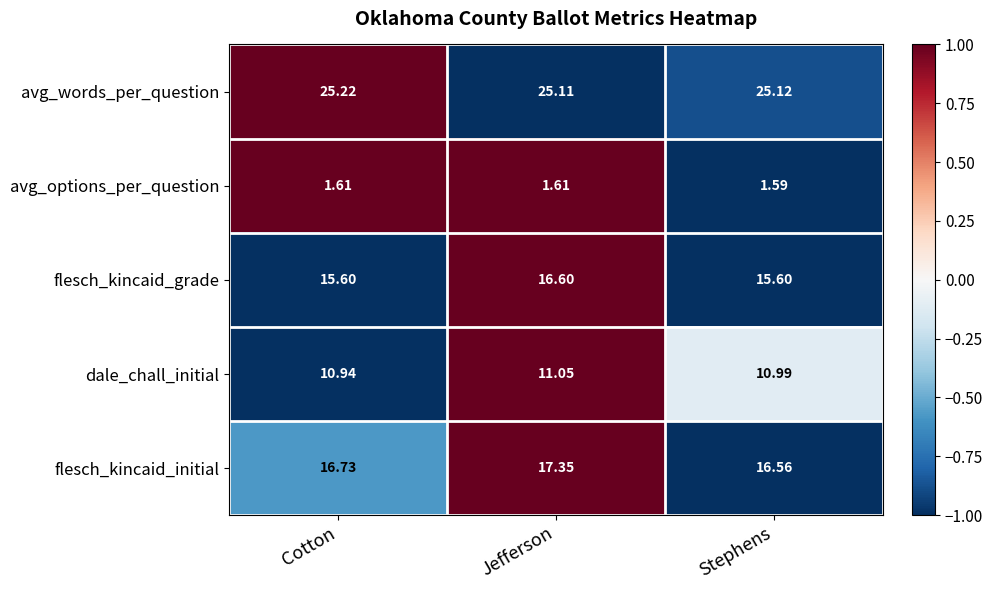

Where is dale_chall_initial nearest to the value 10?

Cotton